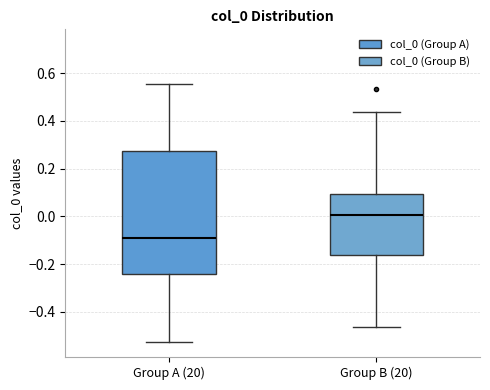

Reading left to right, transcribe this box plot: for each box, give where its median line is, the range the box spans, and where its two whiskers end, as read against the y-axis. The values are not printed on the chart, so give them approximately, as read against the axis.

Group A (20): median -0.08, box -0.24 to 0.28, whiskers -0.52 to 0.56
Group B (20): median 0.00, box -0.16 to 0.10, whiskers -0.46 to 0.44